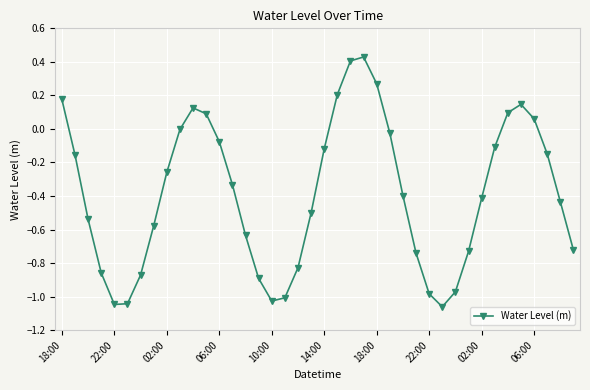

How many interior local valleys (lower than both neighbors) does the data have?

3